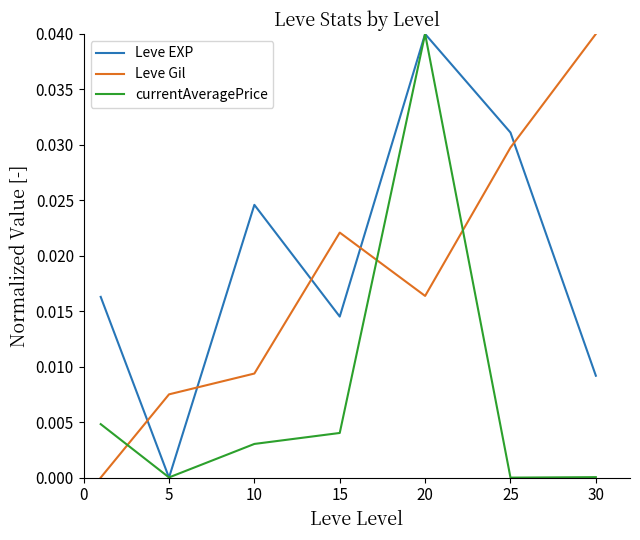

How many interior local valleys does the Leve Gil series have?

1